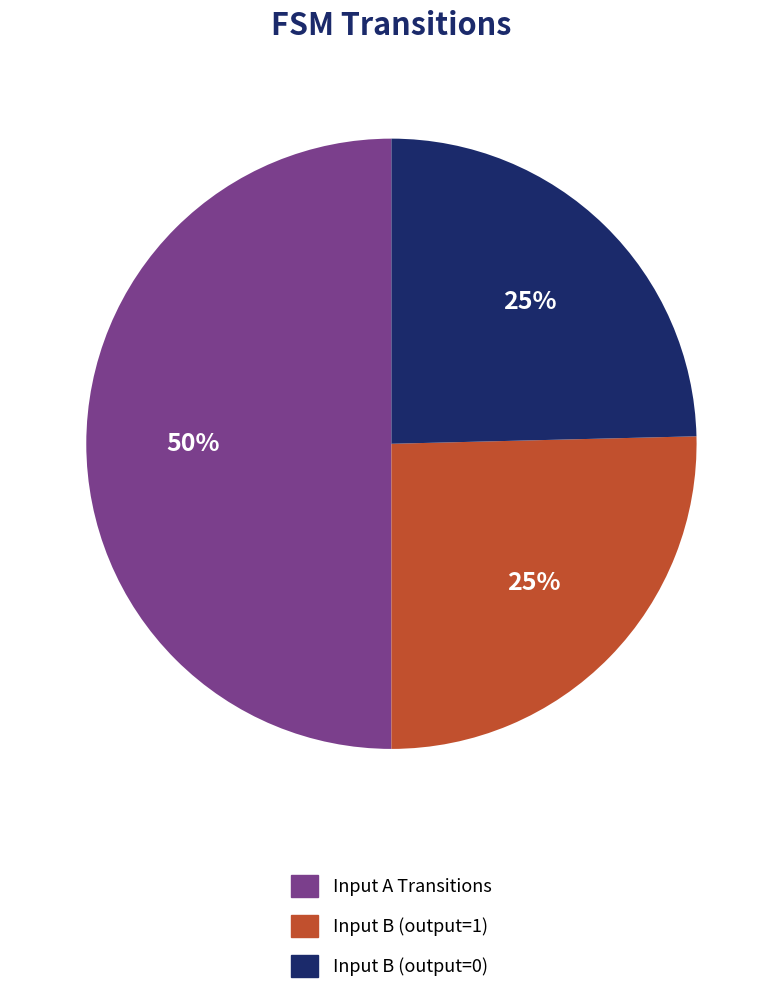

To the nearest percent, what is the difference between the largest and smallest slice percentages?

25%